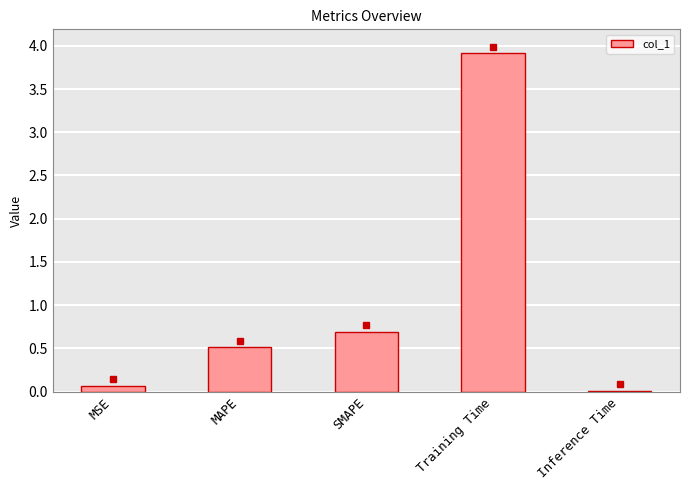

How many categories are shown in the chart?

5